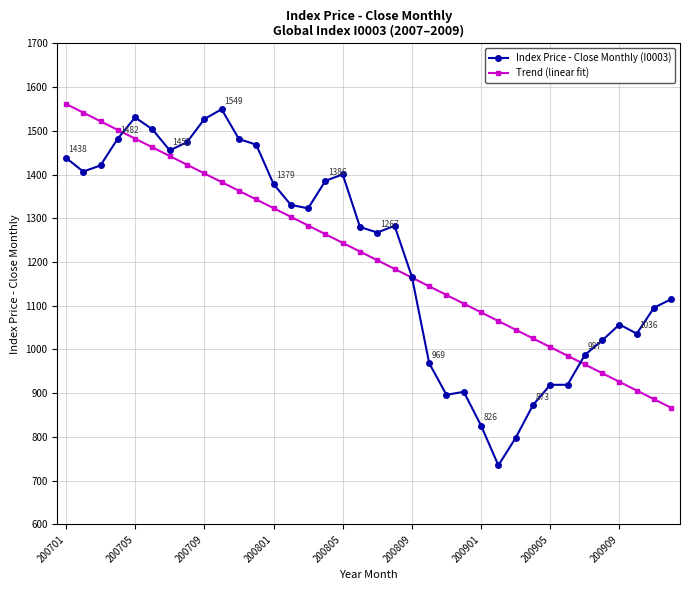

How many interior local valleys does the Index Price - Close Monthly (I0003) series have?

7